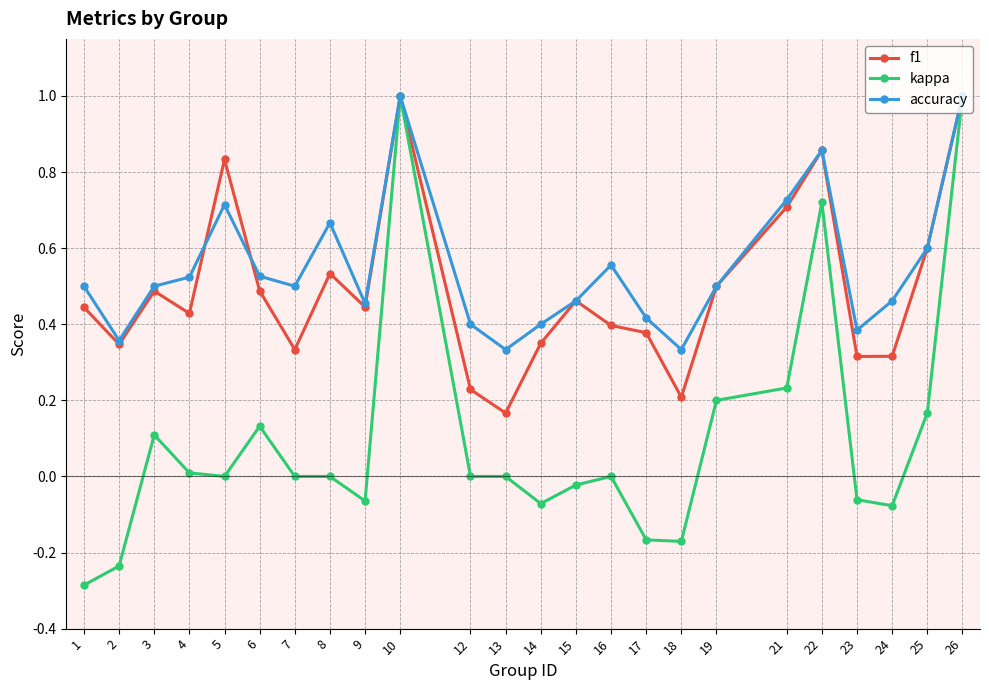

Is the value of kappa at 19 greater than the value of f1 at 6?

No